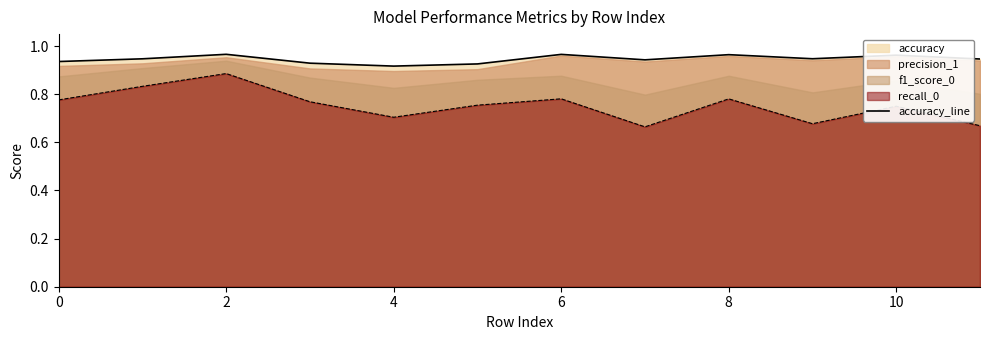

How many lines are shown in the chart?

1